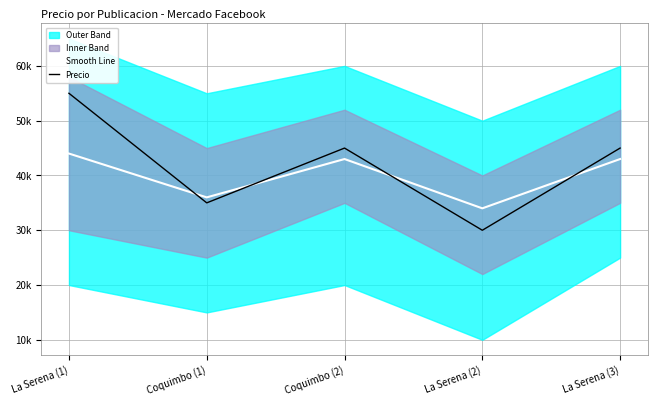

Is it true that Smooth Line equals 17592 at Coquimbo (1)?

False